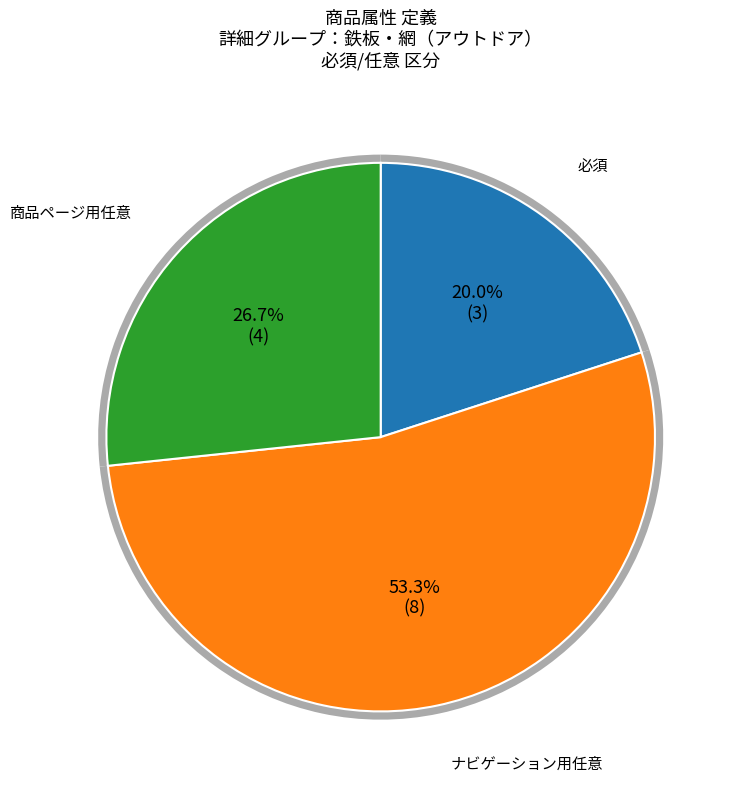

Which category accounts for the majority?

ナビゲーション用任意